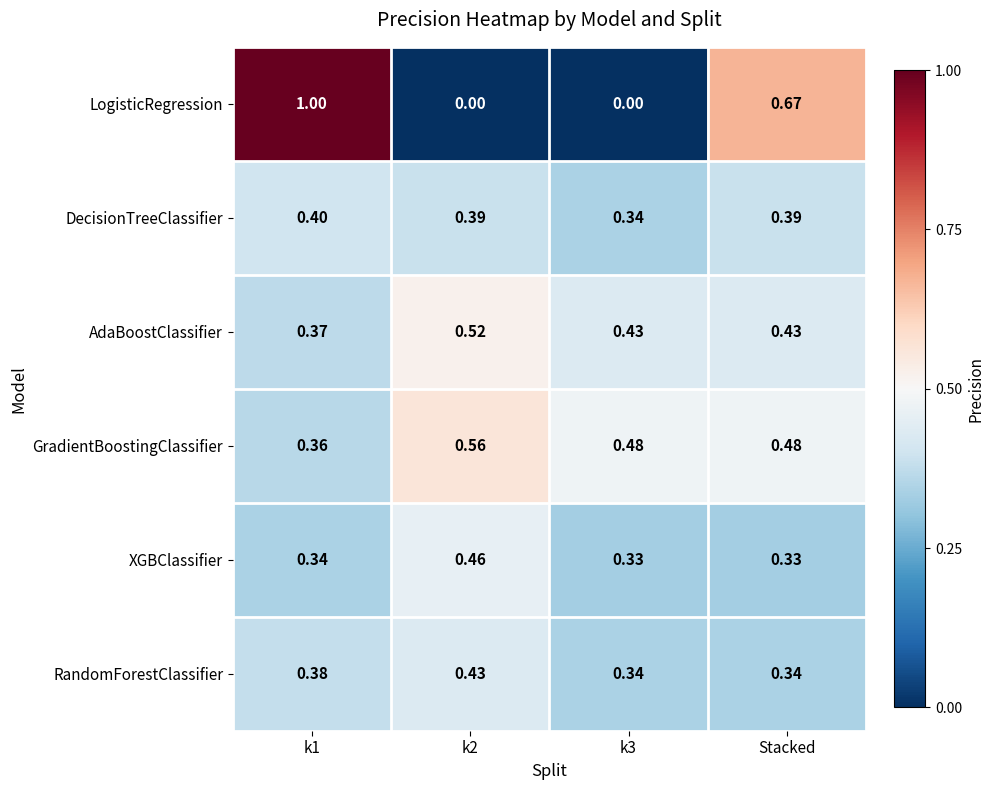

How many categories are shown in the chart?

4